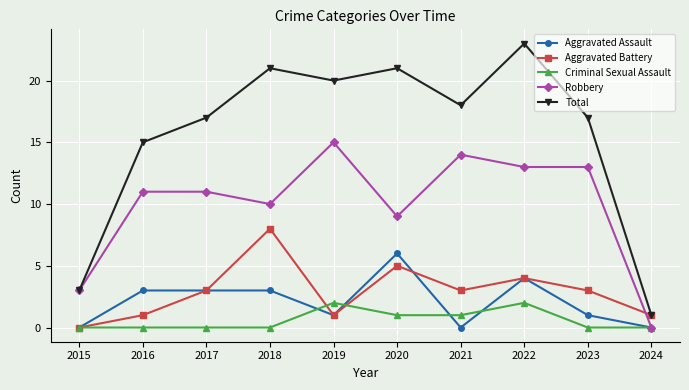

Which series has the widest spread of values?

Total